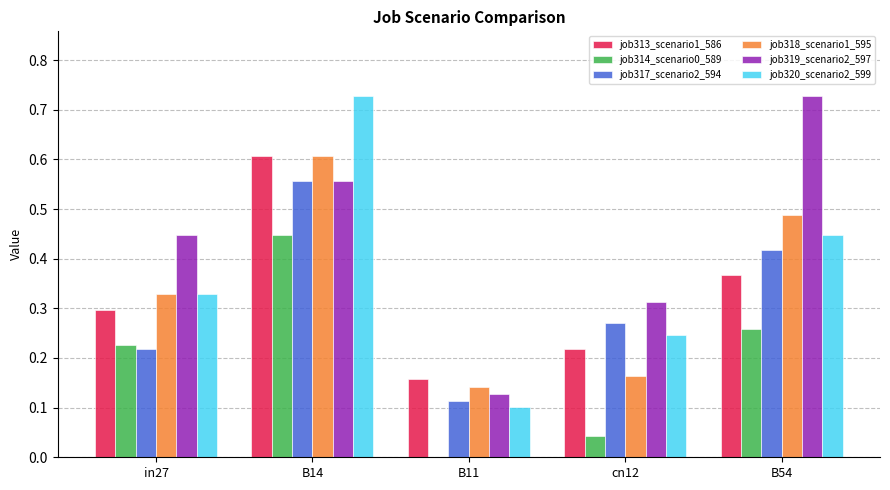

Between B11 and B54, which series saw the biggest shift?

job319_scenario2_597